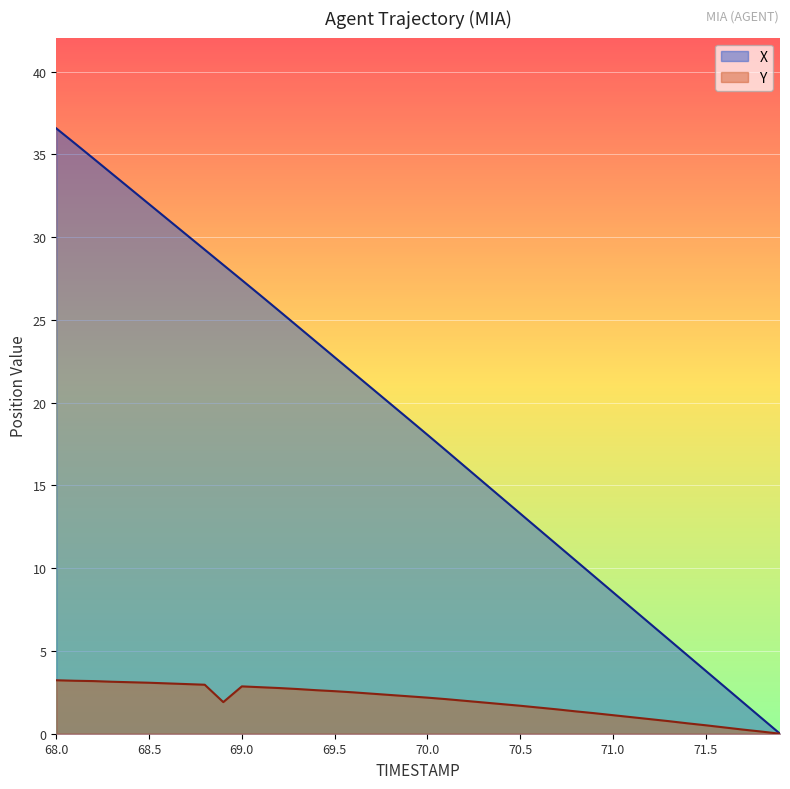

How many data points does each series have?

40